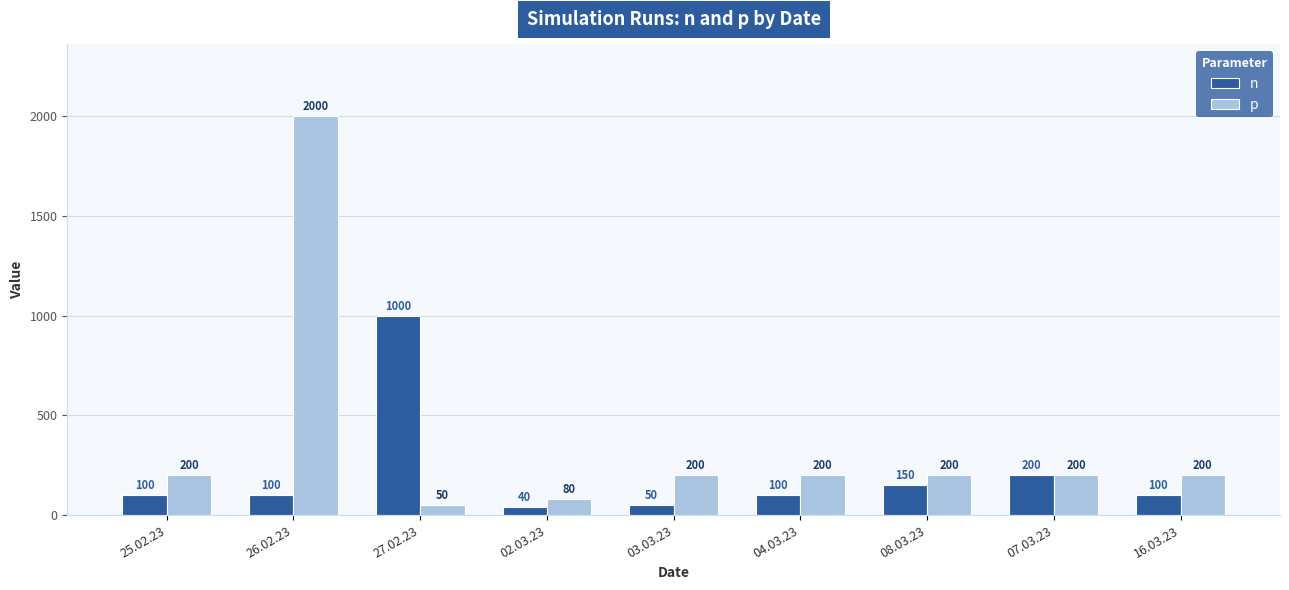

What is the label of the 6th bar from the left?

04.03.23